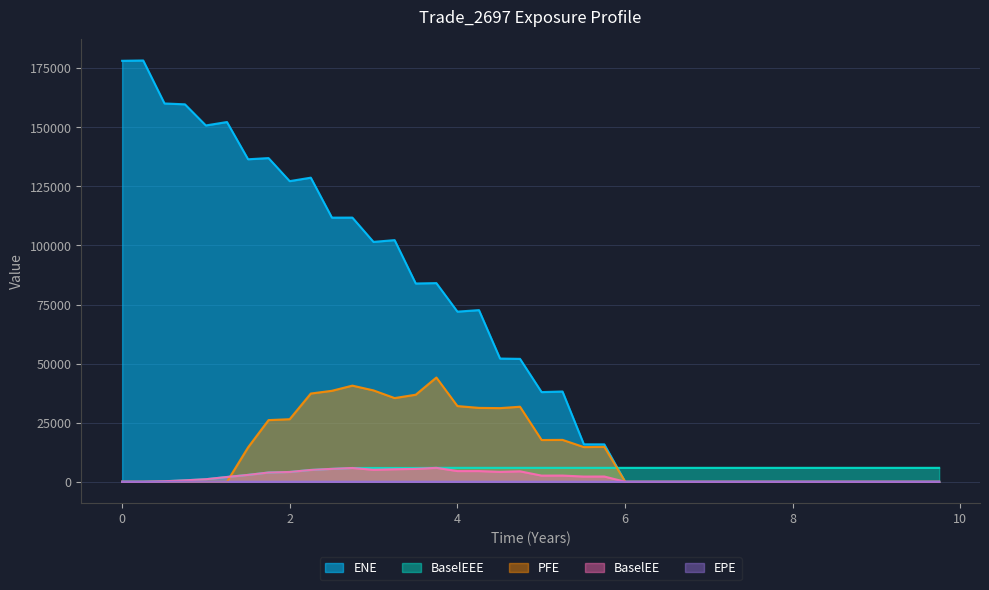

How many data points in EPE are above 0?

23